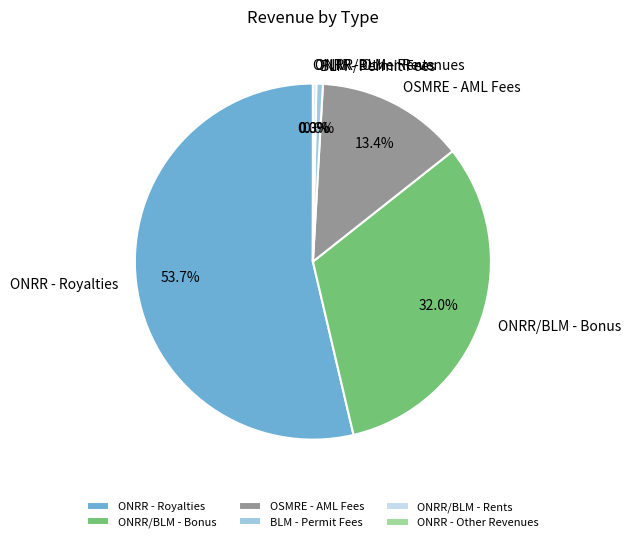

Does any single category account for the majority?

Yes